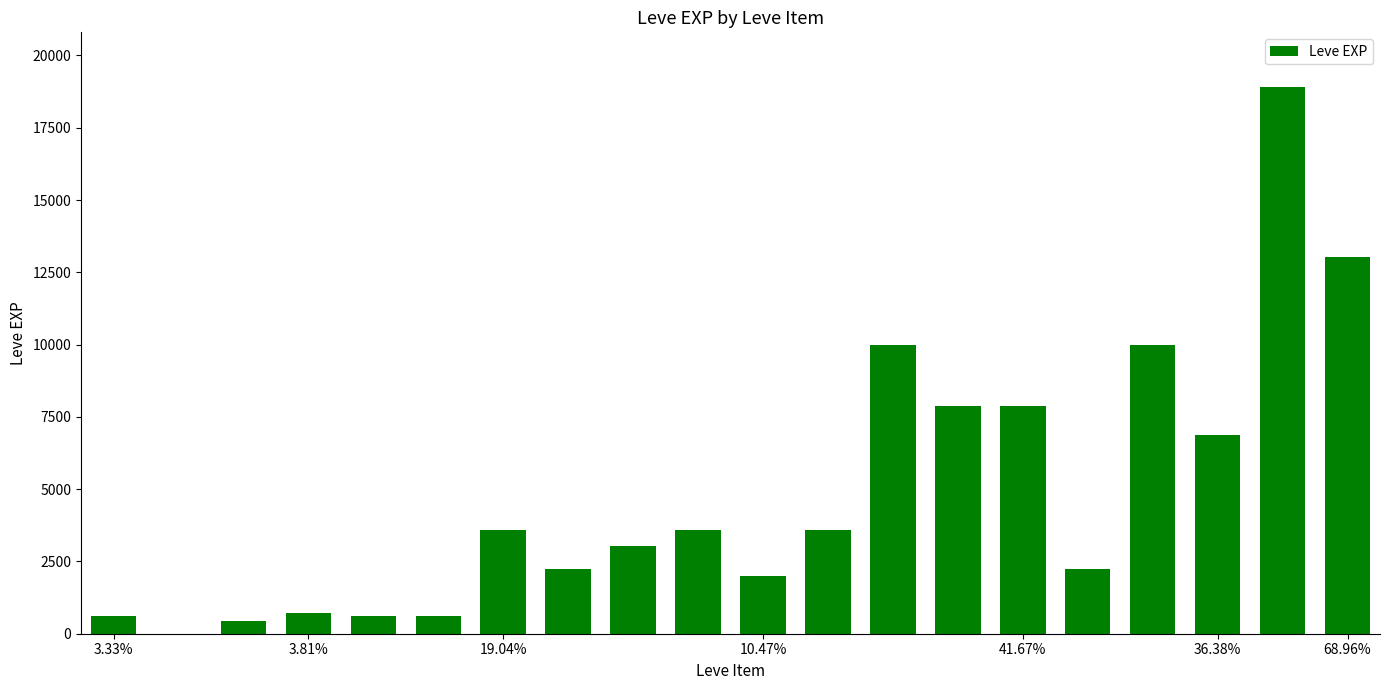

What is the greatest value displayed?

18910